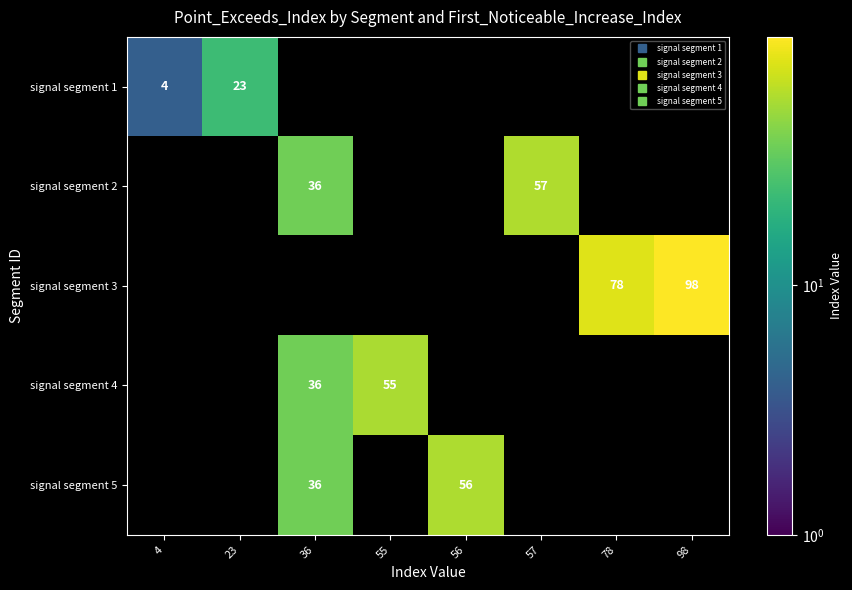

Rank the categories by signal segment 5 value from lowest to highest.

4, 23, 36, 55, 56, 57, 78, 98